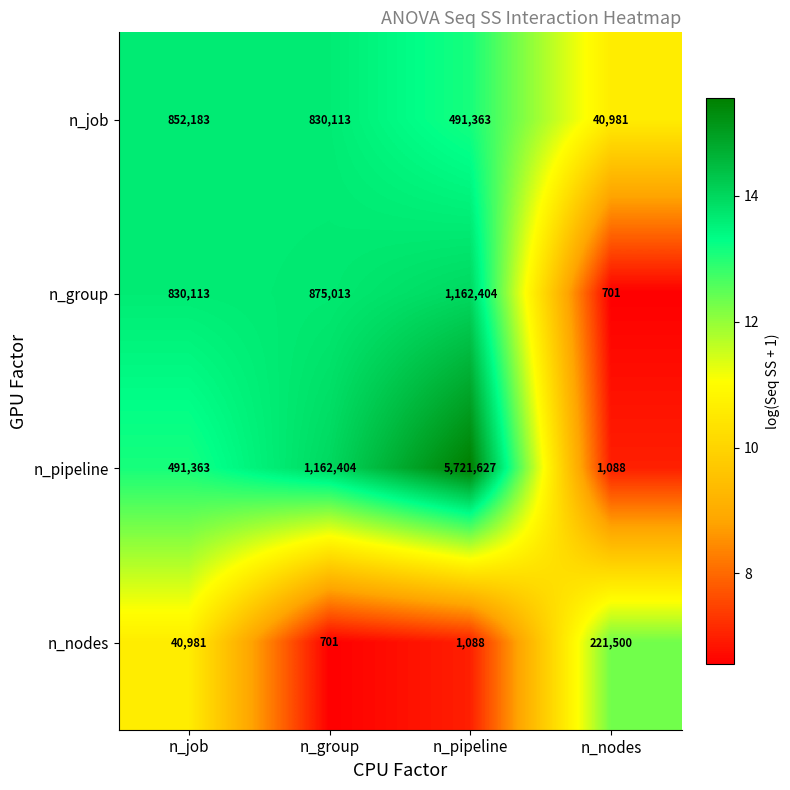

The n_pipeline series shows 811813 at n_group. True or false?

False